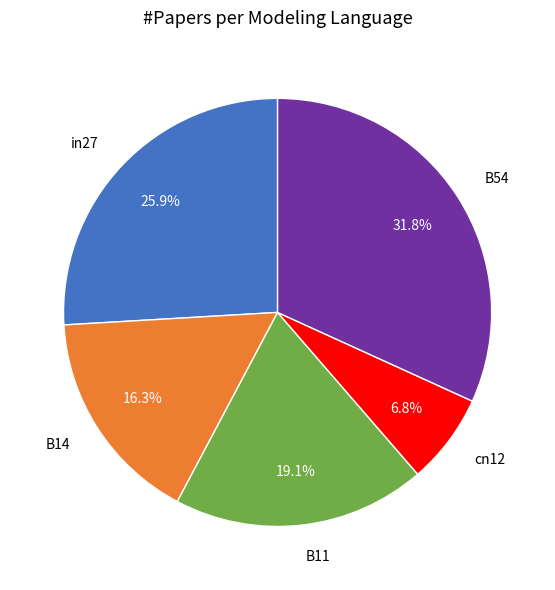

Count the number of slices in the pie.

5